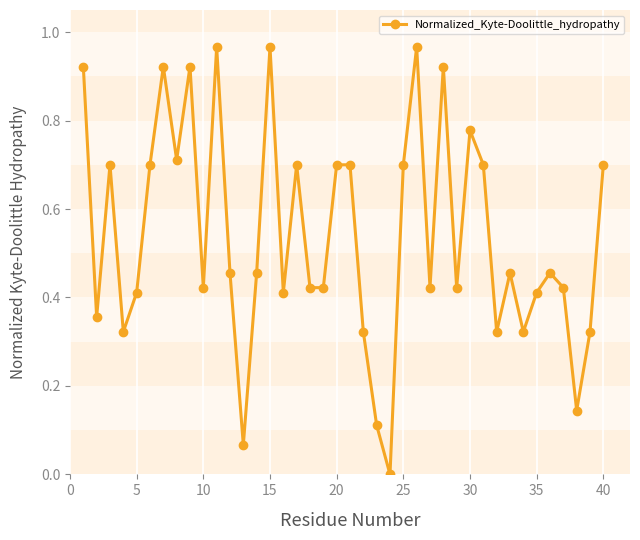

What is the sum of all values?

21.6